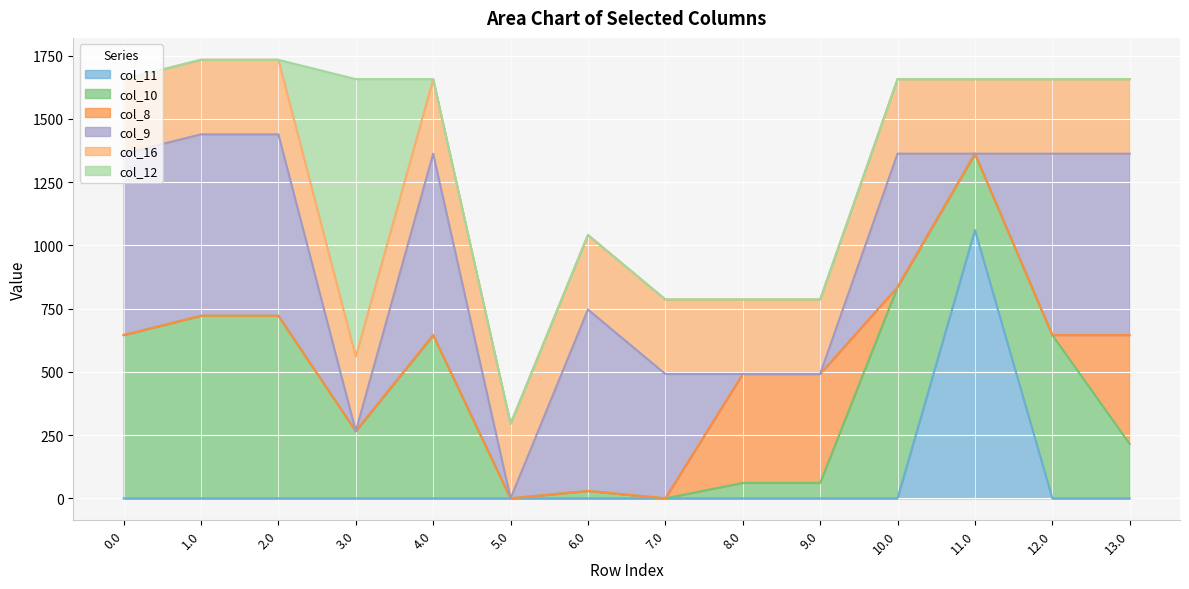

What value does the col_16 series have at 5.0?

294.5